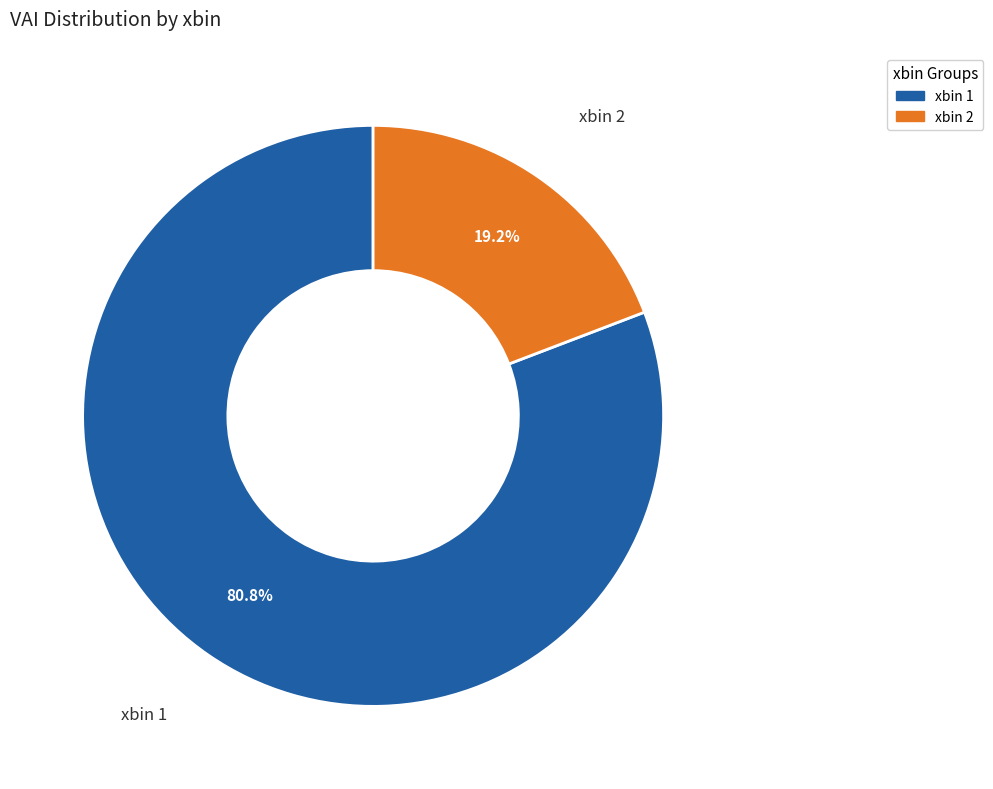

Is there any slice that represents more than half of the pie?

Yes